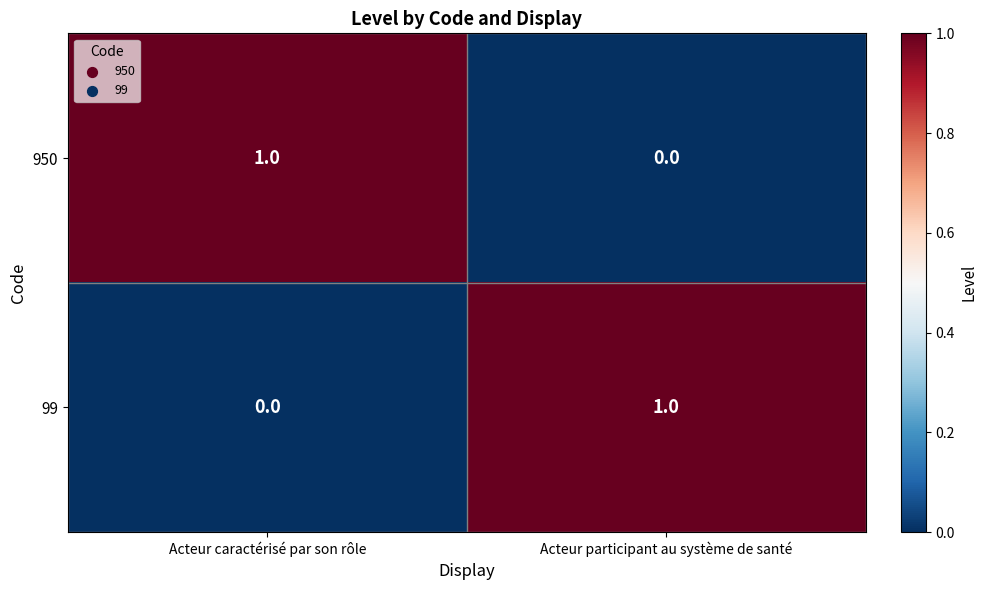

Rank the series at Acteur caractérisé par son rôle from highest to lowest value.

950, 99